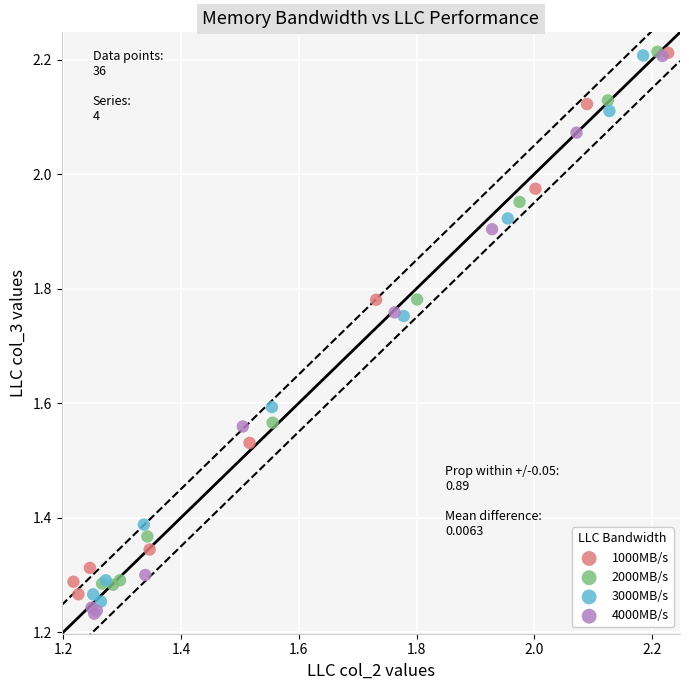

Which series has the widest spread of Y values?

4000MB/s